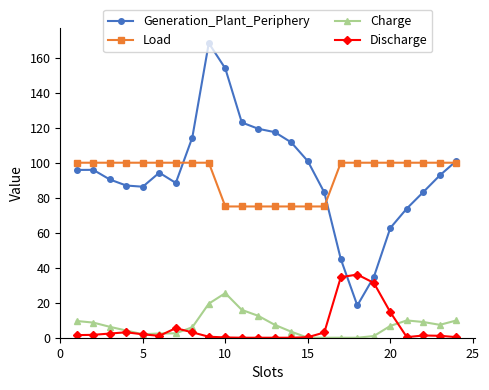

What is the maximum value shown in the chart?

168.3